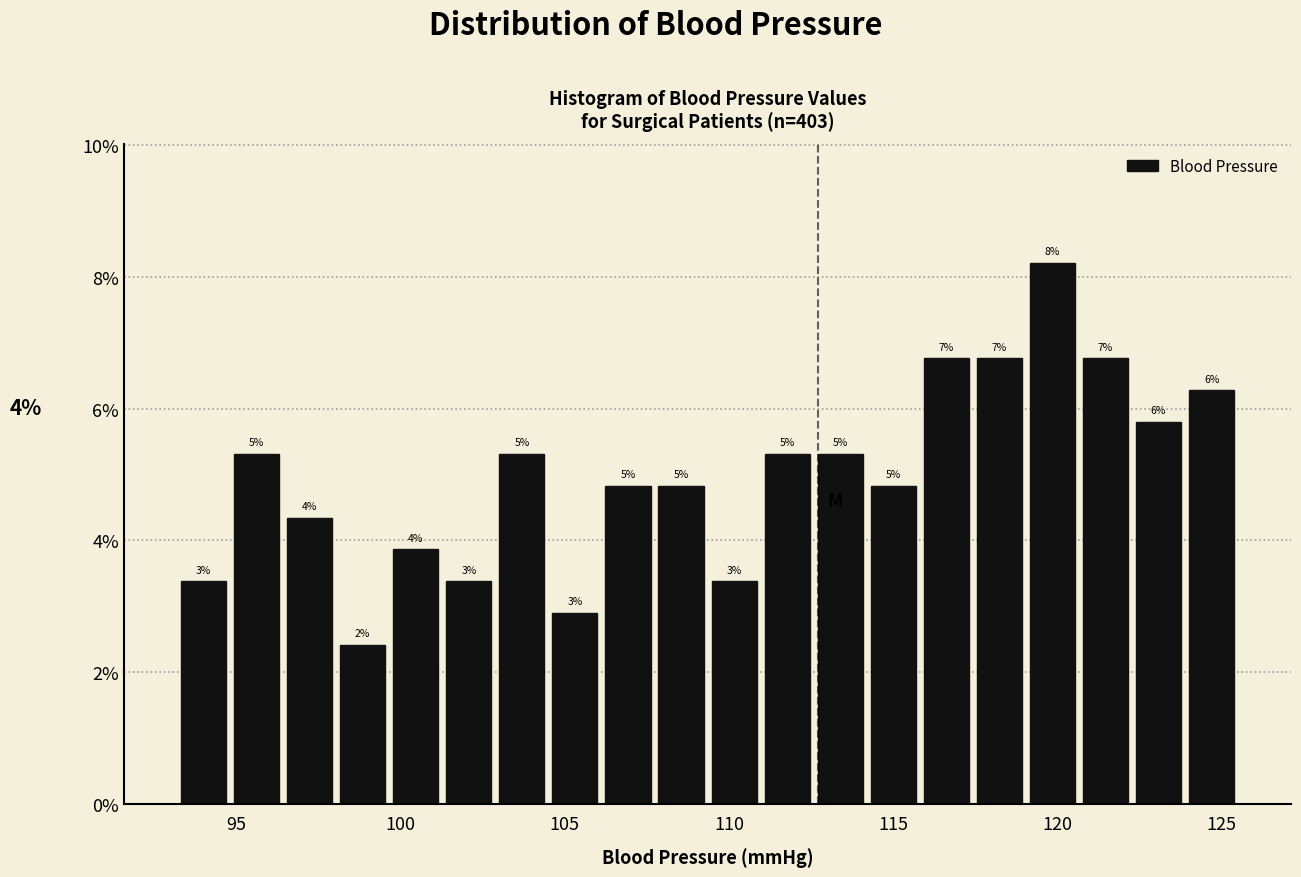

Read against the x-axis, roughly where is the centre of the tallest bar?

120.0